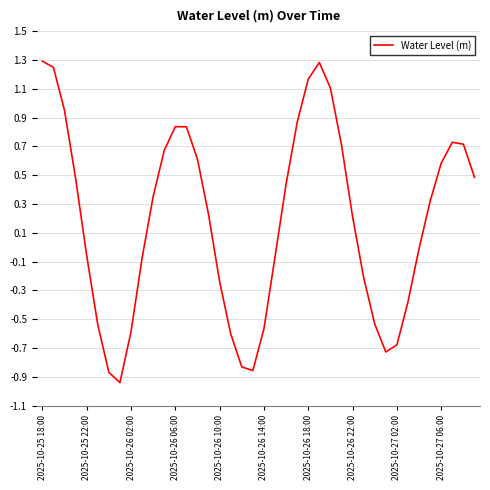

What is the difference between the maximum and minimum values?

2.2